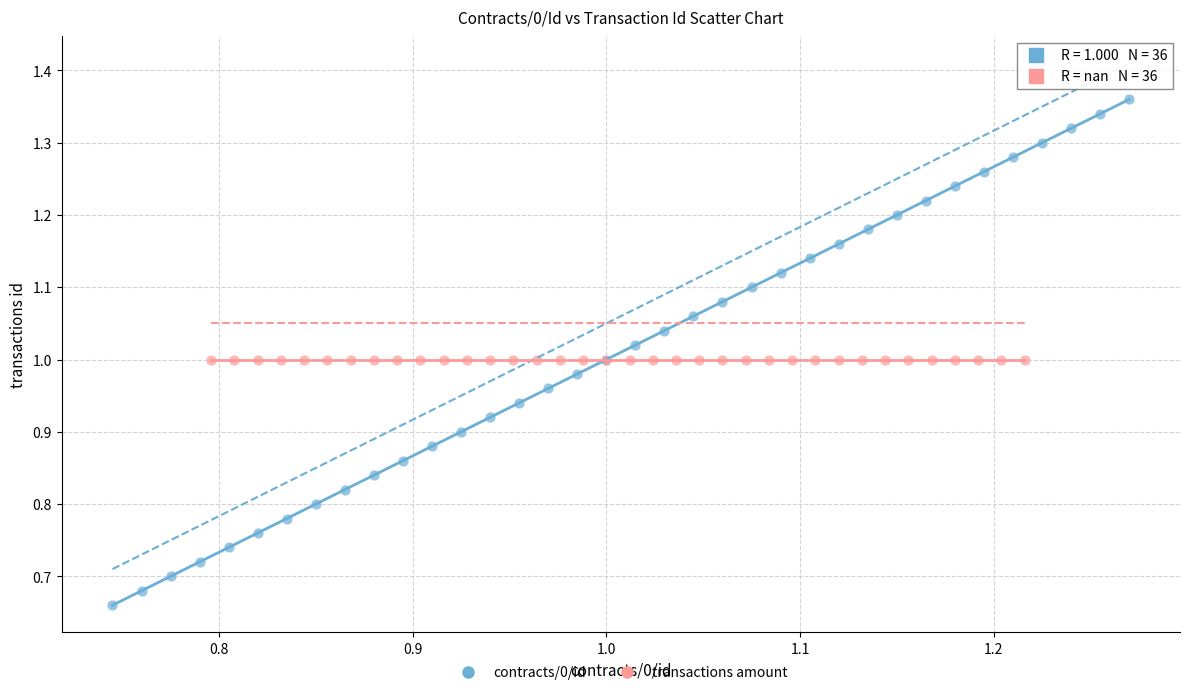

Which series reaches the minimum Y coordinate?

contracts/0/id